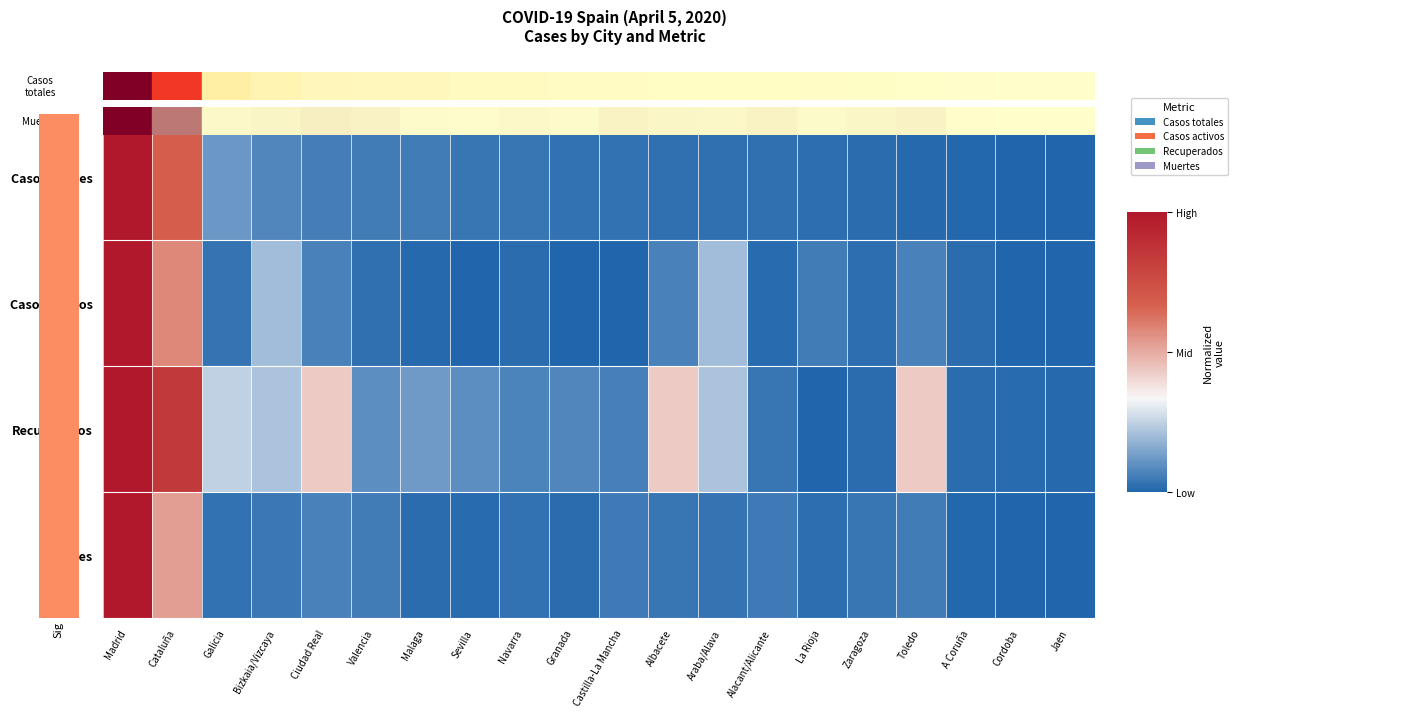

At how many categories does at least one series exceed 0?

20